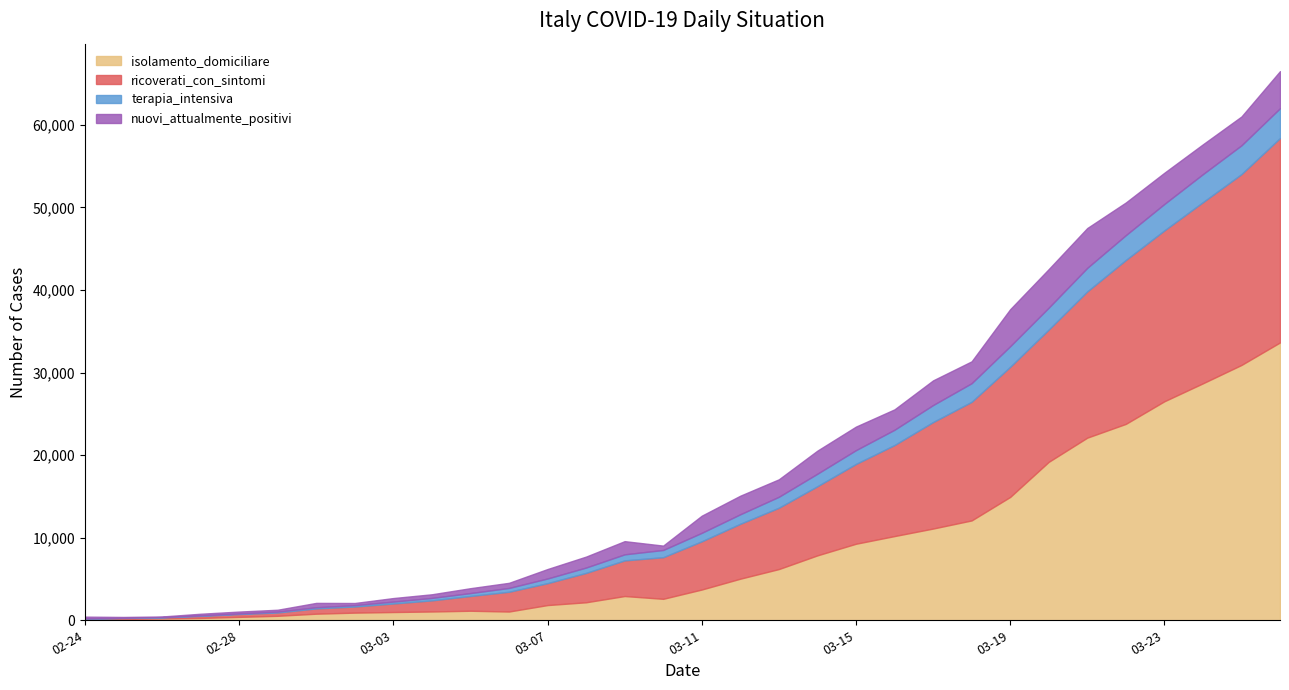

Between 2020-03-13 and 2020-03-11, which is larger?

2020-03-13